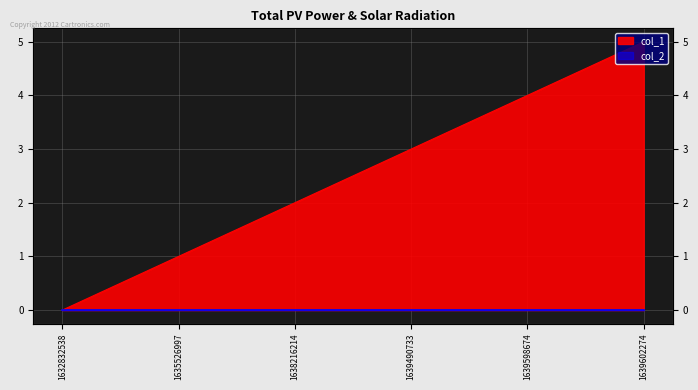

What is the value of the 3rd point from the left?

2